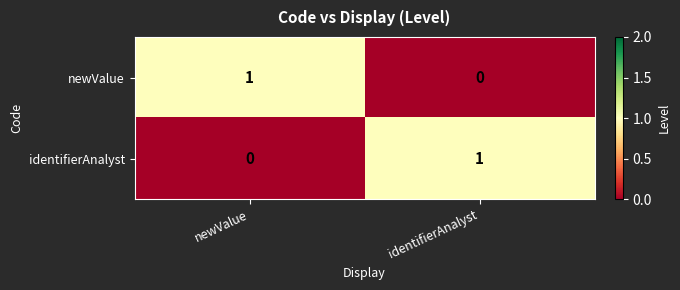

List the labels in order of newValue value, smallest first.

identifierAnalyst, newValue